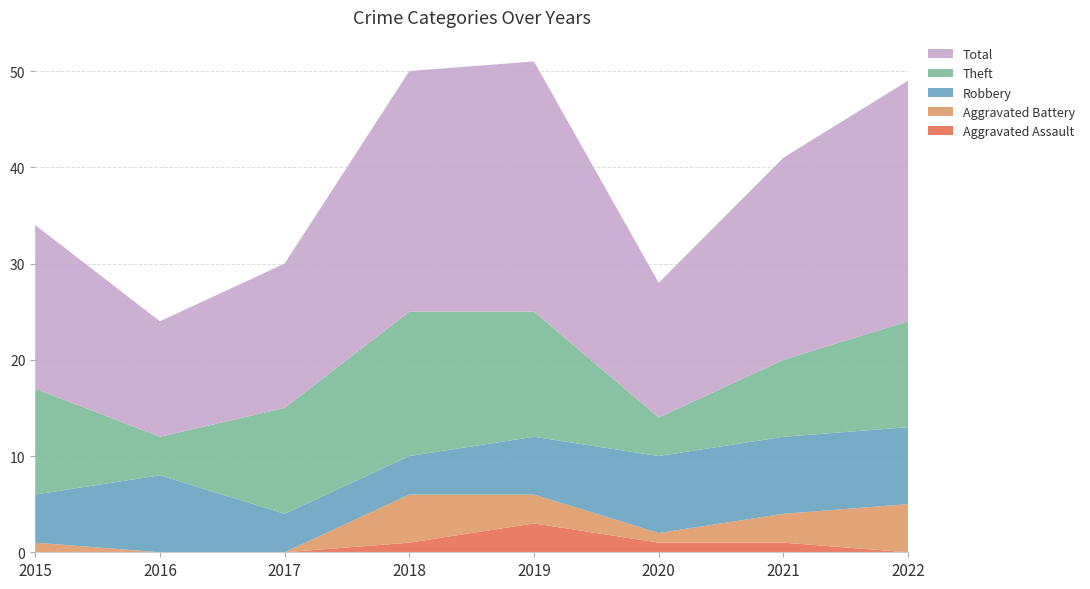

Reading left to right, transcribe all the data shown in this chart.

Aggravated Assault: 2015=0	2016=0	2017=0	2018=1	2019=3	2020=1	2021=1	2022=0
Aggravated Battery: 2015=1	2016=0	2017=0	2018=5	2019=3	2020=1	2021=3	2022=5
Robbery: 2015=5	2016=8	2017=4	2018=4	2019=6	2020=8	2021=8	2022=8
Theft: 2015=11	2016=4	2017=11	2018=15	2019=13	2020=4	2021=8	2022=11
Total: 2015=17	2016=12	2017=15	2018=25	2019=26	2020=14	2021=21	2022=25